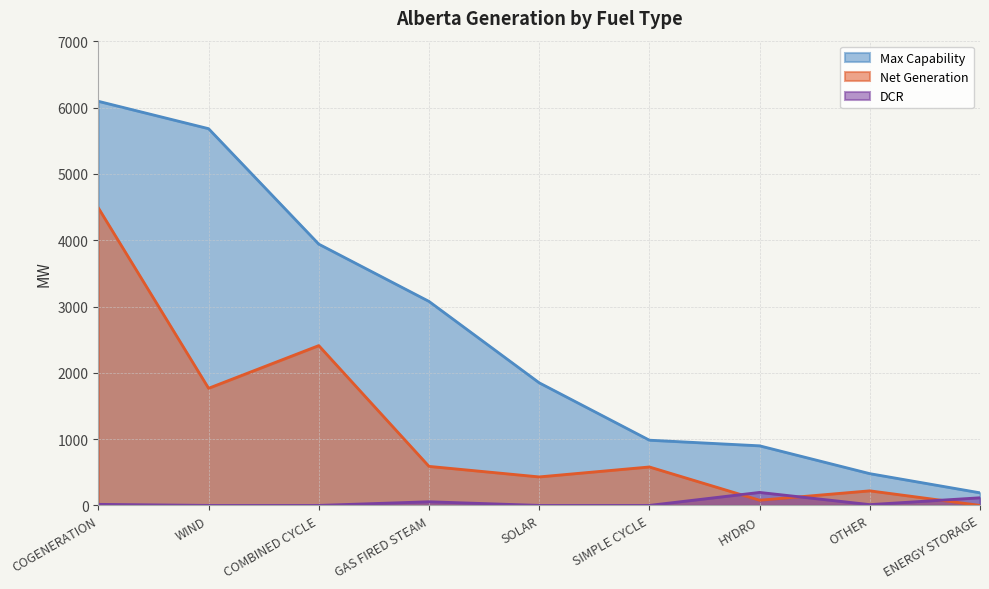

Between SOLAR and OTHER, which series saw the biggest shift?

Max Capability